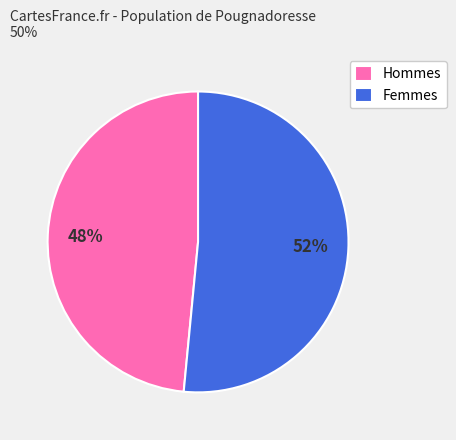

Approximately how many times larger is the value at Hommes compared to Femmes?

0.9